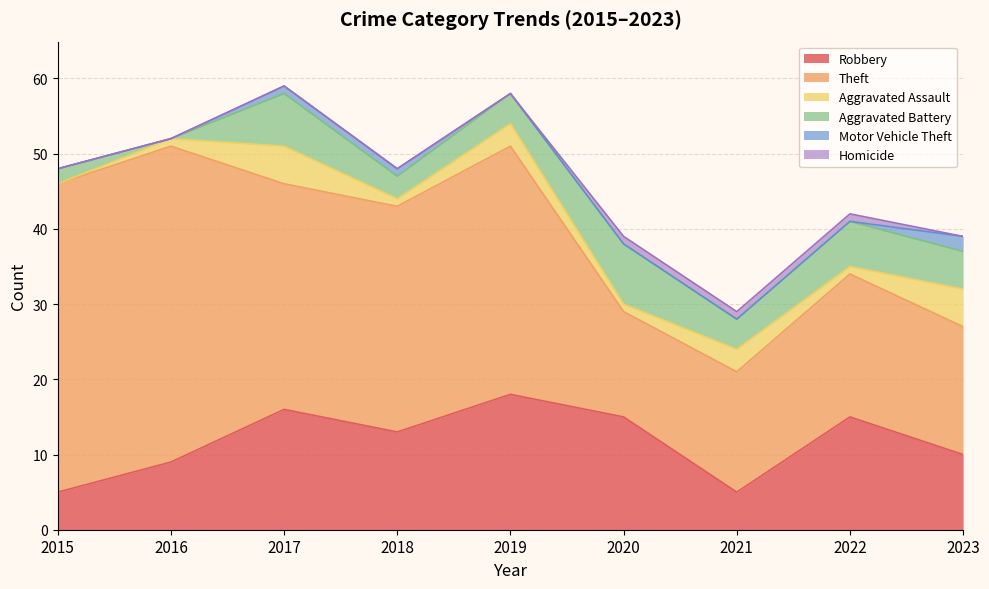

At which category is the sum across all series the highest?

2017